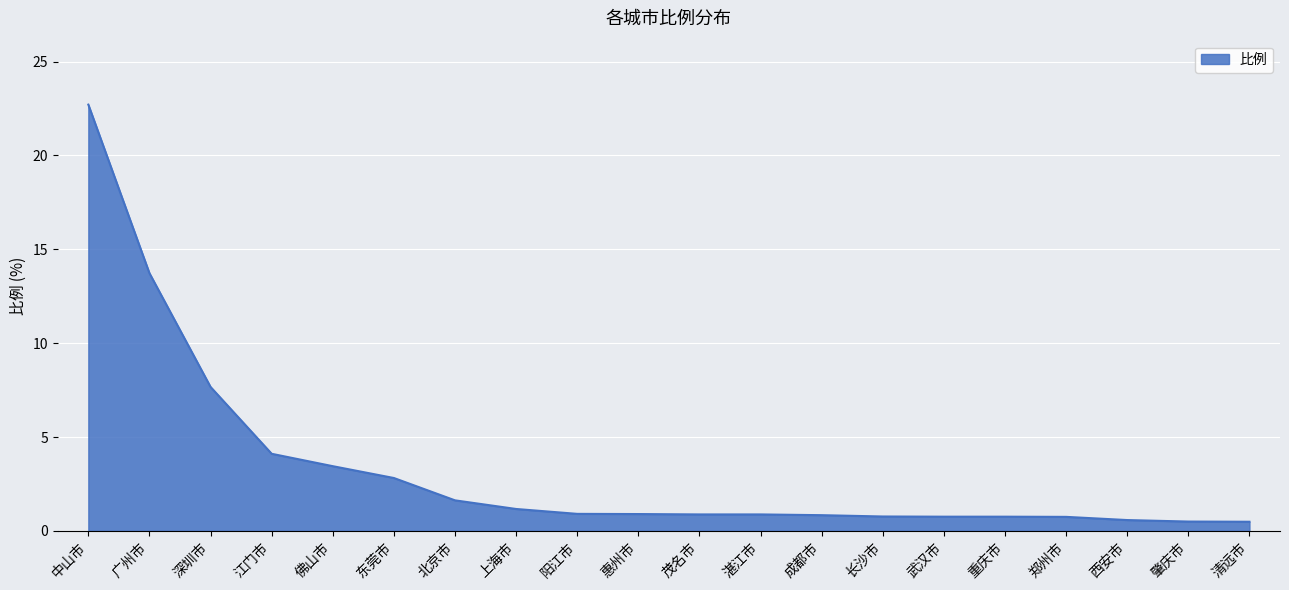

What is the maximum value shown in the chart?

22.7